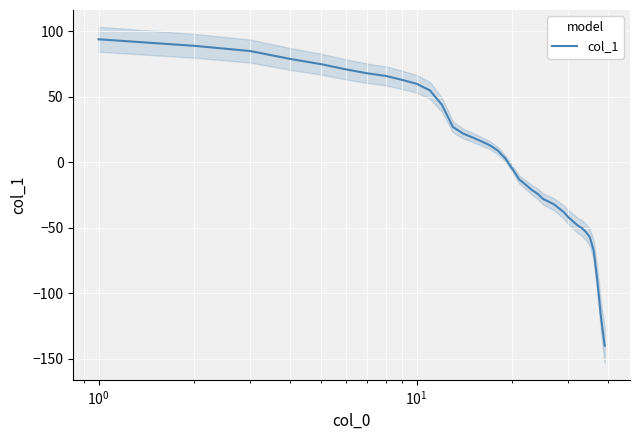

What is the minimum value for col_1?

-140